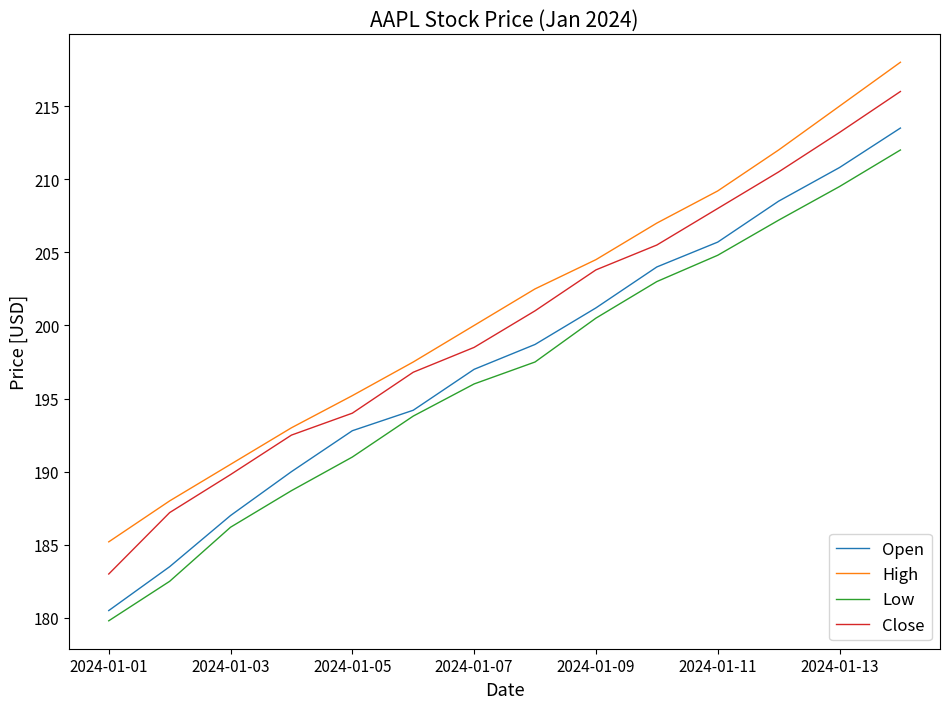

What is the average value of the High series?

201.3